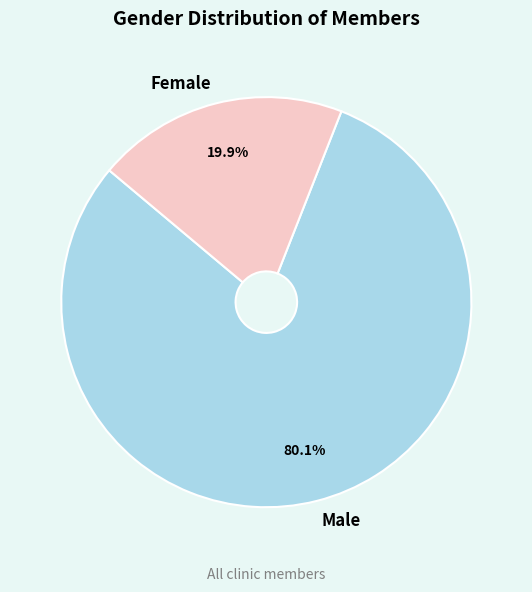

What is the smallest slice in the pie chart?

Female